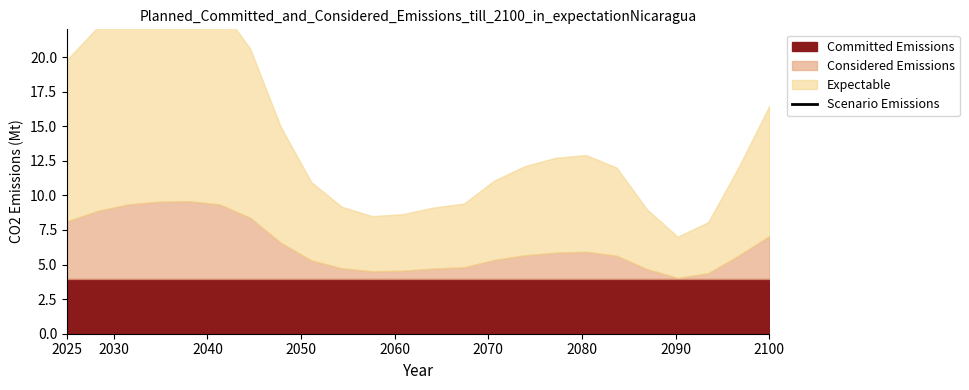

How many points are higher than both their immediate neighbors (excluding endpoints)?

2